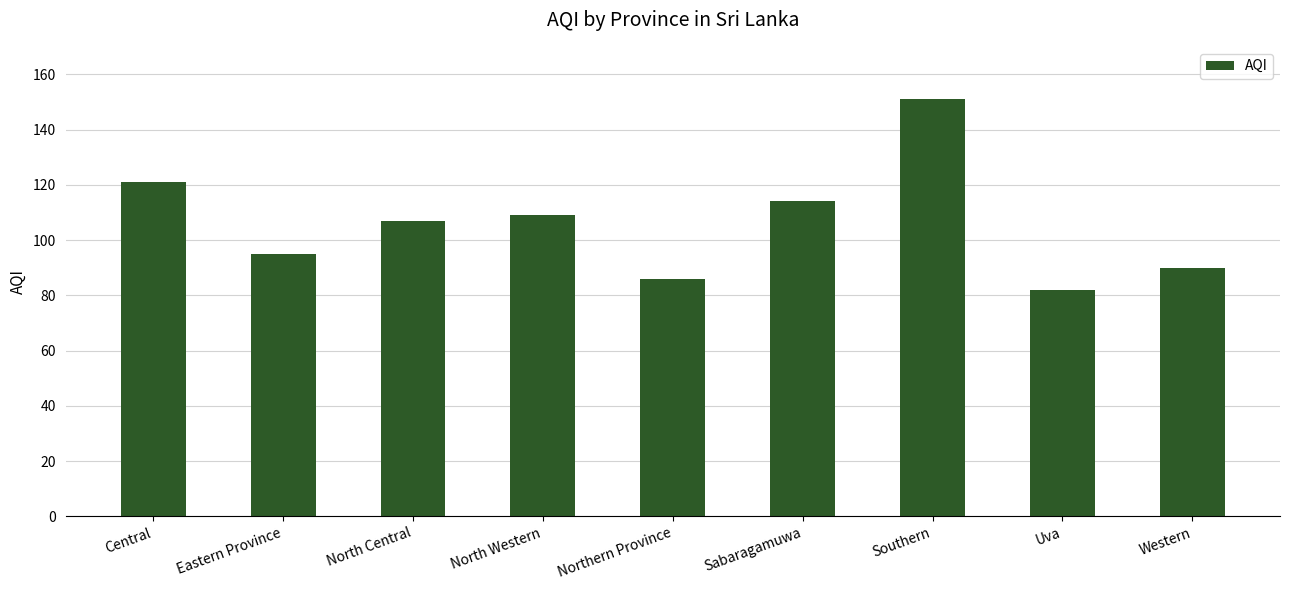

Is it true that the value at Sabaragamuwa is 42?

False